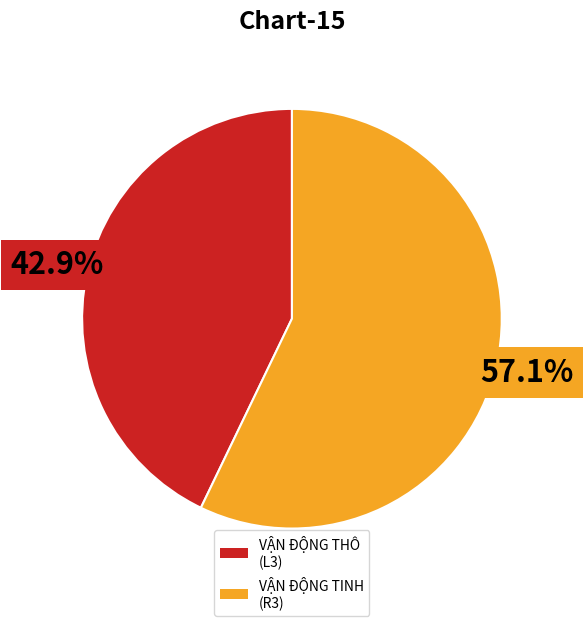

What is the ratio of the value at VẬN ĐỘNG TINH (R3) to the value at VẬN ĐỘNG THÔ (L3)?

1.3